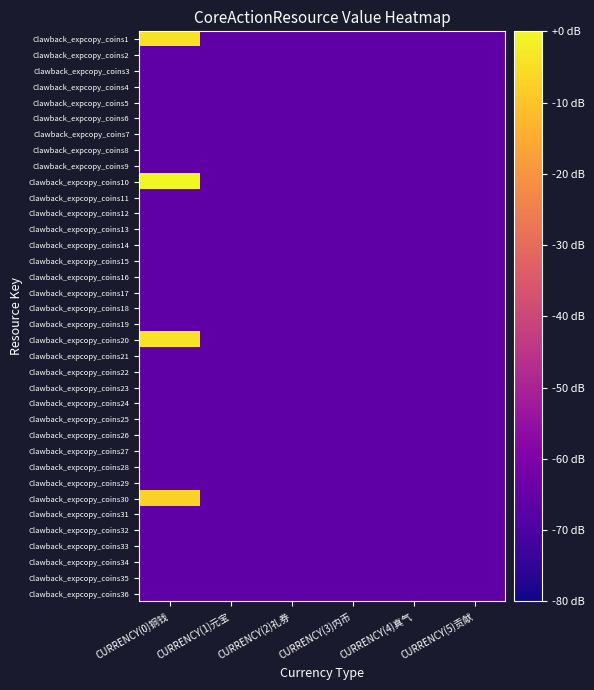

Reading right to left, extract all data points from this chart.

Clawback_expcopy_coins1: CURRENCY(5)贡献=-66.4	CURRENCY(4)真气=-66.4	CURRENCY(3)内币=-66.4	CURRENCY(2)礼券=-66.4	CURRENCY(1)元宝=-66.4	CURRENCY(0)铜钱=-4.2
Clawback_expcopy_coins2: CURRENCY(5)贡献=-66.4	CURRENCY(4)真气=-66.4	CURRENCY(3)内币=-66.4	CURRENCY(2)礼券=-66.4	CURRENCY(1)元宝=-66.4	CURRENCY(0)铜钱=-66.4
Clawback_expcopy_coins3: CURRENCY(5)贡献=-66.4	CURRENCY(4)真气=-66.4	CURRENCY(3)内币=-66.4	CURRENCY(2)礼券=-66.4	CURRENCY(1)元宝=-66.4	CURRENCY(0)铜钱=-66.4
Clawback_expcopy_coins4: CURRENCY(5)贡献=-66.4	CURRENCY(4)真气=-66.4	CURRENCY(3)内币=-66.4	CURRENCY(2)礼券=-66.4	CURRENCY(1)元宝=-66.4	CURRENCY(0)铜钱=-66.4
Clawback_expcopy_coins5: CURRENCY(5)贡献=-66.4	CURRENCY(4)真气=-66.4	CURRENCY(3)内币=-66.4	CURRENCY(2)礼券=-66.4	CURRENCY(1)元宝=-66.4	CURRENCY(0)铜钱=-66.4
Clawback_expcopy_coins6: CURRENCY(5)贡献=-66.4	CURRENCY(4)真气=-66.4	CURRENCY(3)内币=-66.4	CURRENCY(2)礼券=-66.4	CURRENCY(1)元宝=-66.4	CURRENCY(0)铜钱=-66.4
Clawback_expcopy_coins7: CURRENCY(5)贡献=-66.4	CURRENCY(4)真气=-66.4	CURRENCY(3)内币=-66.4	CURRENCY(2)礼券=-66.4	CURRENCY(1)元宝=-66.4	CURRENCY(0)铜钱=-66.4
Clawback_expcopy_coins8: CURRENCY(5)贡献=-66.4	CURRENCY(4)真气=-66.4	CURRENCY(3)内币=-66.4	CURRENCY(2)礼券=-66.4	CURRENCY(1)元宝=-66.4	CURRENCY(0)铜钱=-66.4
Clawback_expcopy_coins9: CURRENCY(5)贡献=-66.4	CURRENCY(4)真气=-66.4	CURRENCY(3)内币=-66.4	CURRENCY(2)礼券=-66.4	CURRENCY(1)元宝=-66.4	CURRENCY(0)铜钱=-66.4
Clawback_expcopy_coins10: CURRENCY(5)贡献=-66.4	CURRENCY(4)真气=-66.4	CURRENCY(3)内币=-66.4	CURRENCY(2)礼券=-66.4	CURRENCY(1)元宝=-66.4	CURRENCY(0)铜钱=0.0
Clawback_expcopy_coins11: CURRENCY(5)贡献=-66.4	CURRENCY(4)真气=-66.4	CURRENCY(3)内币=-66.4	CURRENCY(2)礼券=-66.4	CURRENCY(1)元宝=-66.4	CURRENCY(0)铜钱=-66.4
Clawback_expcopy_coins12: CURRENCY(5)贡献=-66.4	CURRENCY(4)真气=-66.4	CURRENCY(3)内币=-66.4	CURRENCY(2)礼券=-66.4	CURRENCY(1)元宝=-66.4	CURRENCY(0)铜钱=-66.4
Clawback_expcopy_coins13: CURRENCY(5)贡献=-66.4	CURRENCY(4)真气=-66.4	CURRENCY(3)内币=-66.4	CURRENCY(2)礼券=-66.4	CURRENCY(1)元宝=-66.4	CURRENCY(0)铜钱=-66.4
Clawback_expcopy_coins14: CURRENCY(5)贡献=-66.4	CURRENCY(4)真气=-66.4	CURRENCY(3)内币=-66.4	CURRENCY(2)礼券=-66.4	CURRENCY(1)元宝=-66.4	CURRENCY(0)铜钱=-66.4
Clawback_expcopy_coins15: CURRENCY(5)贡献=-66.4	CURRENCY(4)真气=-66.4	CURRENCY(3)内币=-66.4	CURRENCY(2)礼券=-66.4	CURRENCY(1)元宝=-66.4	CURRENCY(0)铜钱=-66.4
Clawback_expcopy_coins16: CURRENCY(5)贡献=-66.4	CURRENCY(4)真气=-66.4	CURRENCY(3)内币=-66.4	CURRENCY(2)礼券=-66.4	CURRENCY(1)元宝=-66.4	CURRENCY(0)铜钱=-66.4
Clawback_expcopy_coins17: CURRENCY(5)贡献=-66.4	CURRENCY(4)真气=-66.4	CURRENCY(3)内币=-66.4	CURRENCY(2)礼券=-66.4	CURRENCY(1)元宝=-66.4	CURRENCY(0)铜钱=-66.4
Clawback_expcopy_coins18: CURRENCY(5)贡献=-66.4	CURRENCY(4)真气=-66.4	CURRENCY(3)内币=-66.4	CURRENCY(2)礼券=-66.4	CURRENCY(1)元宝=-66.4	CURRENCY(0)铜钱=-66.4
Clawback_expcopy_coins19: CURRENCY(5)贡献=-66.4	CURRENCY(4)真气=-66.4	CURRENCY(3)内币=-66.4	CURRENCY(2)礼券=-66.4	CURRENCY(1)元宝=-66.4	CURRENCY(0)铜钱=-66.4
Clawback_expcopy_coins20: CURRENCY(5)贡献=-66.4	CURRENCY(4)真气=-66.4	CURRENCY(3)内币=-66.4	CURRENCY(2)礼券=-66.4	CURRENCY(1)元宝=-66.4	CURRENCY(0)铜钱=-4.2
Clawback_expcopy_coins21: CURRENCY(5)贡献=-66.4	CURRENCY(4)真气=-66.4	CURRENCY(3)内币=-66.4	CURRENCY(2)礼券=-66.4	CURRENCY(1)元宝=-66.4	CURRENCY(0)铜钱=-66.4
Clawback_expcopy_coins22: CURRENCY(5)贡献=-66.4	CURRENCY(4)真气=-66.4	CURRENCY(3)内币=-66.4	CURRENCY(2)礼券=-66.4	CURRENCY(1)元宝=-66.4	CURRENCY(0)铜钱=-66.4
Clawback_expcopy_coins23: CURRENCY(5)贡献=-66.4	CURRENCY(4)真气=-66.4	CURRENCY(3)内币=-66.4	CURRENCY(2)礼券=-66.4	CURRENCY(1)元宝=-66.4	CURRENCY(0)铜钱=-66.4
Clawback_expcopy_coins24: CURRENCY(5)贡献=-66.4	CURRENCY(4)真气=-66.4	CURRENCY(3)内币=-66.4	CURRENCY(2)礼券=-66.4	CURRENCY(1)元宝=-66.4	CURRENCY(0)铜钱=-66.4
Clawback_expcopy_coins25: CURRENCY(5)贡献=-66.4	CURRENCY(4)真气=-66.4	CURRENCY(3)内币=-66.4	CURRENCY(2)礼券=-66.4	CURRENCY(1)元宝=-66.4	CURRENCY(0)铜钱=-66.4
Clawback_expcopy_coins26: CURRENCY(5)贡献=-66.4	CURRENCY(4)真气=-66.4	CURRENCY(3)内币=-66.4	CURRENCY(2)礼券=-66.4	CURRENCY(1)元宝=-66.4	CURRENCY(0)铜钱=-66.4
Clawback_expcopy_coins27: CURRENCY(5)贡献=-66.4	CURRENCY(4)真气=-66.4	CURRENCY(3)内币=-66.4	CURRENCY(2)礼券=-66.4	CURRENCY(1)元宝=-66.4	CURRENCY(0)铜钱=-66.4
Clawback_expcopy_coins28: CURRENCY(5)贡献=-66.4	CURRENCY(4)真气=-66.4	CURRENCY(3)内币=-66.4	CURRENCY(2)礼券=-66.4	CURRENCY(1)元宝=-66.4	CURRENCY(0)铜钱=-66.4
Clawback_expcopy_coins29: CURRENCY(5)贡献=-66.4	CURRENCY(4)真气=-66.4	CURRENCY(3)内币=-66.4	CURRENCY(2)礼券=-66.4	CURRENCY(1)元宝=-66.4	CURRENCY(0)铜钱=-66.4
Clawback_expcopy_coins30: CURRENCY(5)贡献=-66.4	CURRENCY(4)真气=-66.4	CURRENCY(3)内币=-66.4	CURRENCY(2)礼券=-66.4	CURRENCY(1)元宝=-66.4	CURRENCY(0)铜钱=-7.4
Clawback_expcopy_coins31: CURRENCY(5)贡献=-66.4	CURRENCY(4)真气=-66.4	CURRENCY(3)内币=-66.4	CURRENCY(2)礼券=-66.4	CURRENCY(1)元宝=-66.4	CURRENCY(0)铜钱=-66.4
Clawback_expcopy_coins32: CURRENCY(5)贡献=-66.4	CURRENCY(4)真气=-66.4	CURRENCY(3)内币=-66.4	CURRENCY(2)礼券=-66.4	CURRENCY(1)元宝=-66.4	CURRENCY(0)铜钱=-66.4
Clawback_expcopy_coins33: CURRENCY(5)贡献=-66.4	CURRENCY(4)真气=-66.4	CURRENCY(3)内币=-66.4	CURRENCY(2)礼券=-66.4	CURRENCY(1)元宝=-66.4	CURRENCY(0)铜钱=-66.4
Clawback_expcopy_coins34: CURRENCY(5)贡献=-66.4	CURRENCY(4)真气=-66.4	CURRENCY(3)内币=-66.4	CURRENCY(2)礼券=-66.4	CURRENCY(1)元宝=-66.4	CURRENCY(0)铜钱=-66.4
Clawback_expcopy_coins35: CURRENCY(5)贡献=-66.4	CURRENCY(4)真气=-66.4	CURRENCY(3)内币=-66.4	CURRENCY(2)礼券=-66.4	CURRENCY(1)元宝=-66.4	CURRENCY(0)铜钱=-66.4
Clawback_expcopy_coins36: CURRENCY(5)贡献=-66.4	CURRENCY(4)真气=-66.4	CURRENCY(3)内币=-66.4	CURRENCY(2)礼券=-66.4	CURRENCY(1)元宝=-66.4	CURRENCY(0)铜钱=-66.4